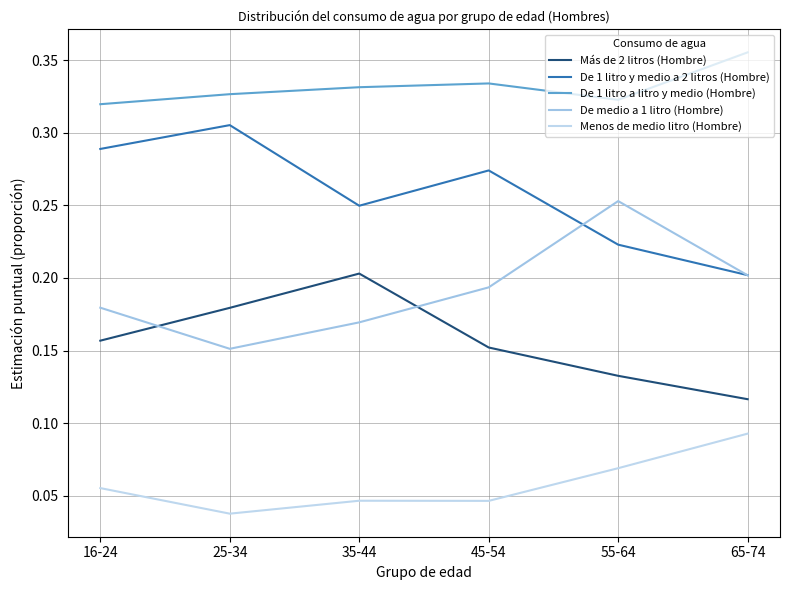

At how many categories does at least one series exceed 0?

6